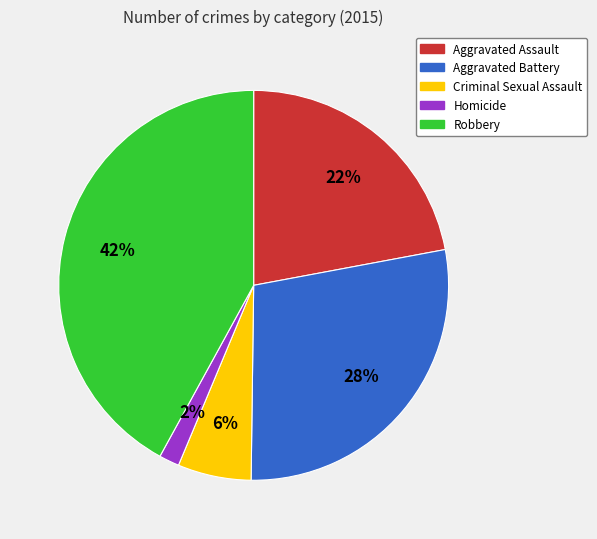

Is the sum of Robbery and Aggravated Assault greater than half?

Yes